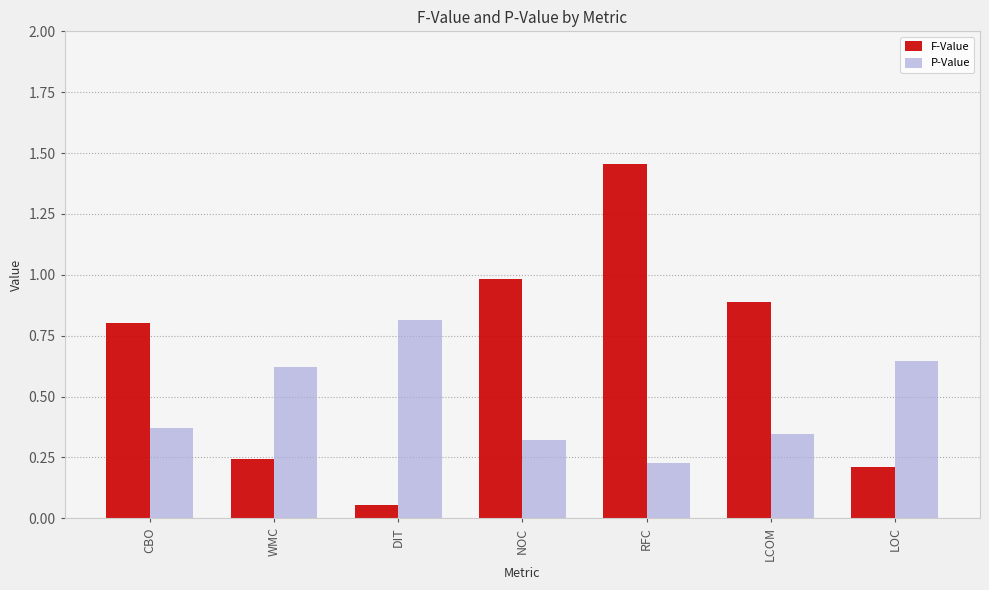

True or false: P-Value has a value of 1.2 at DIT.

False